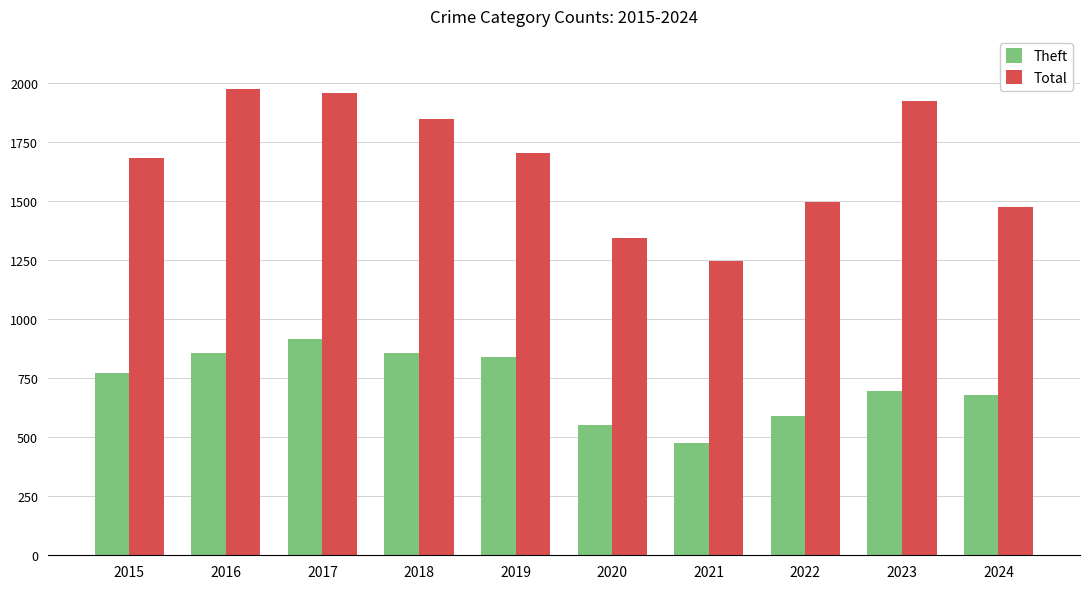

What are all the series names shown in the legend?

Theft, Total